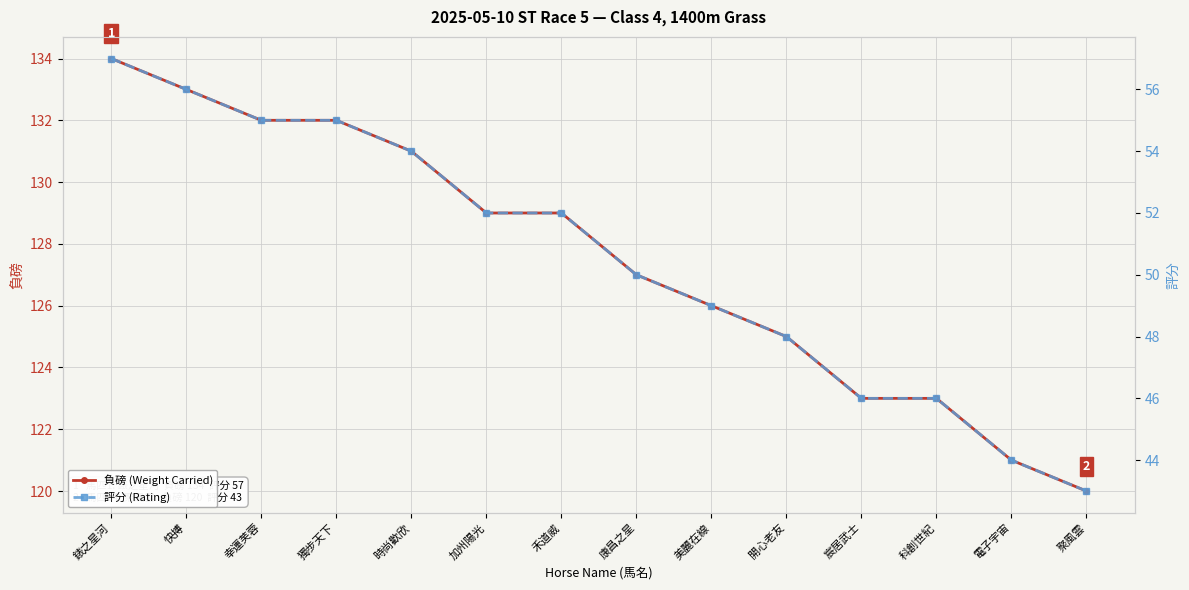

What is the sum of all 負磅 values?

1785